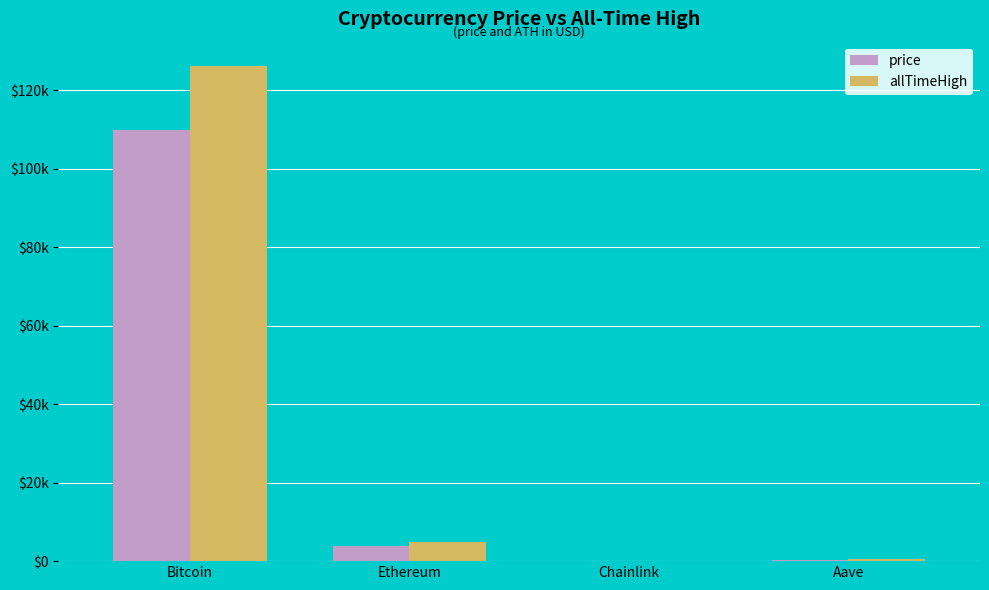

Are the bars grouped side by side (vs. stacked)?

Yes